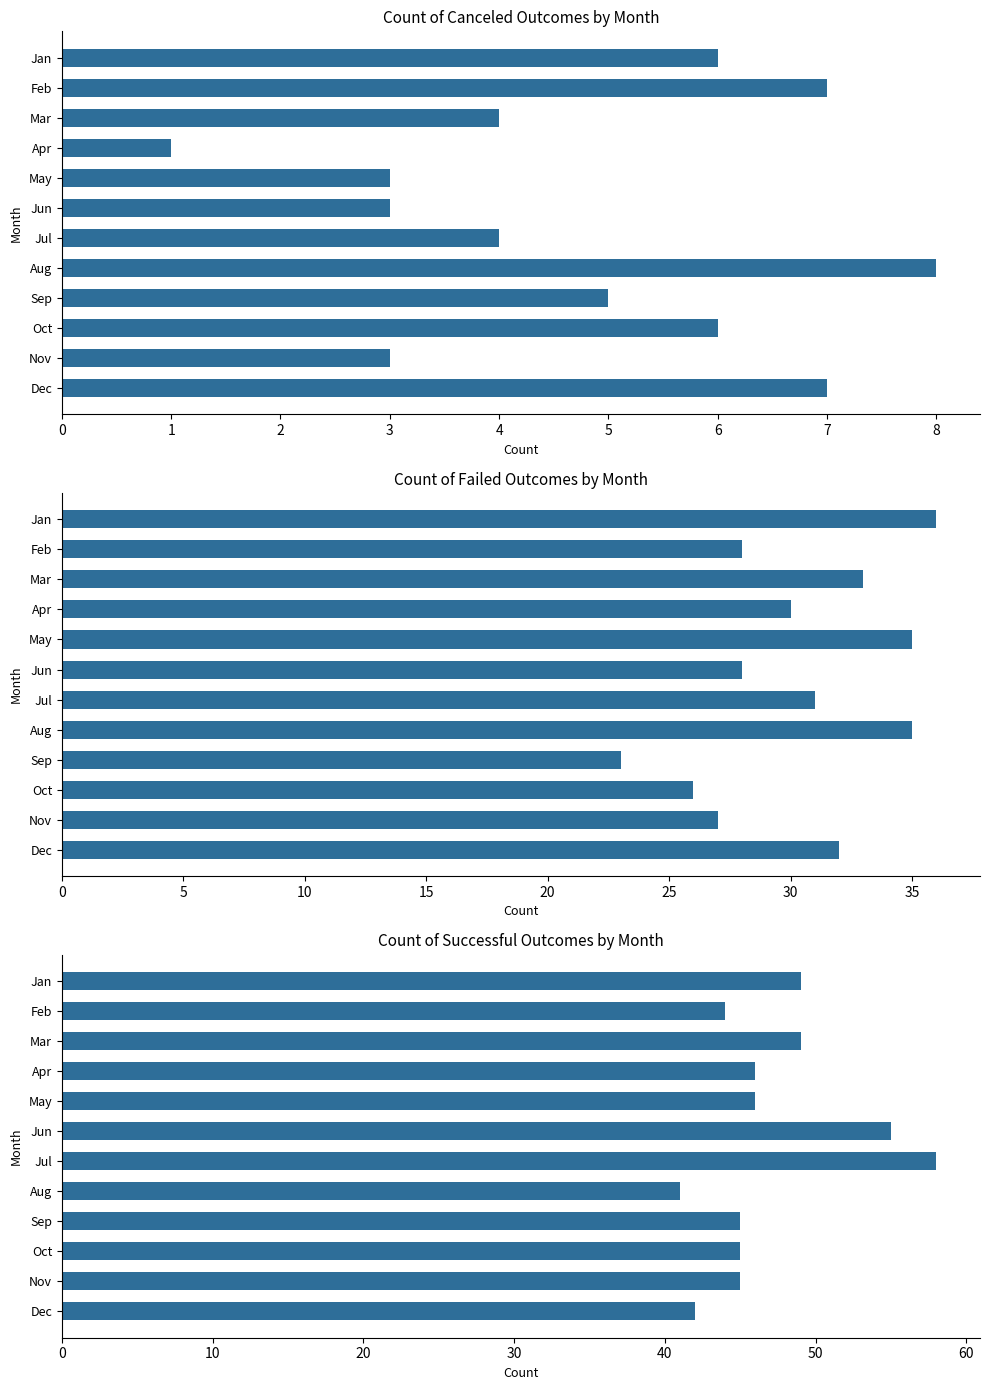

Where is canceled nearest to the value 4?

Mar